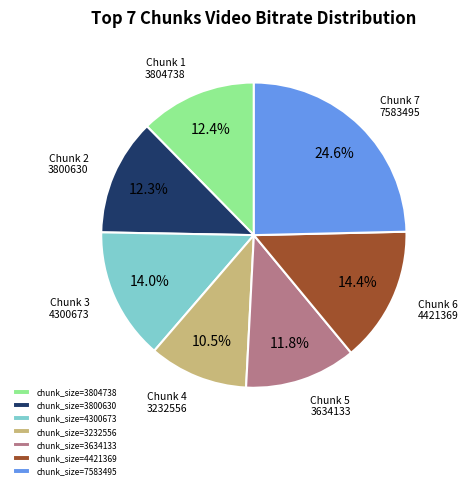

Is there any slice that represents more than half of the pie?

No